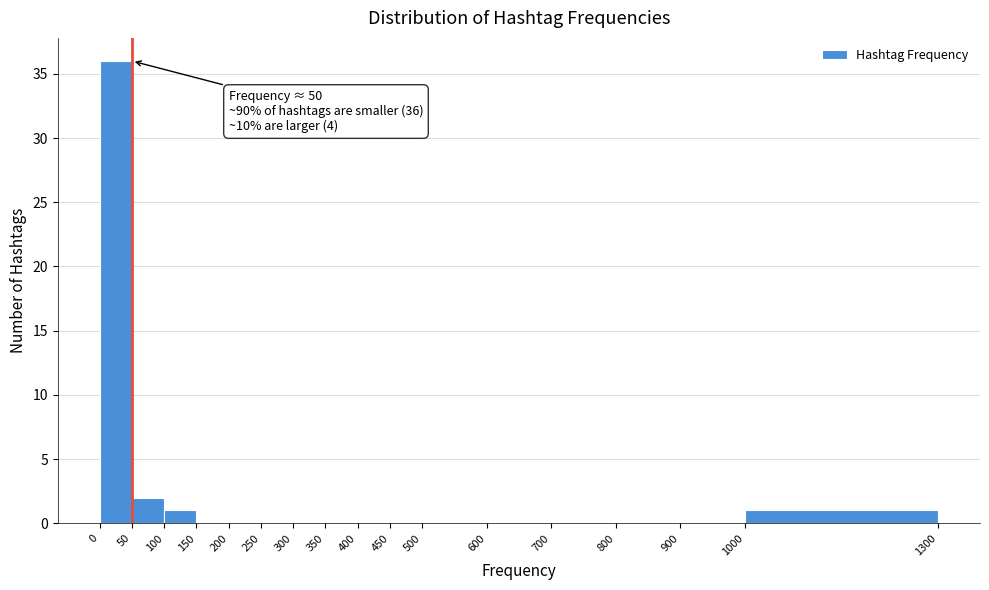

Over which range of the x-axis is the bar tallest?

0 to 50